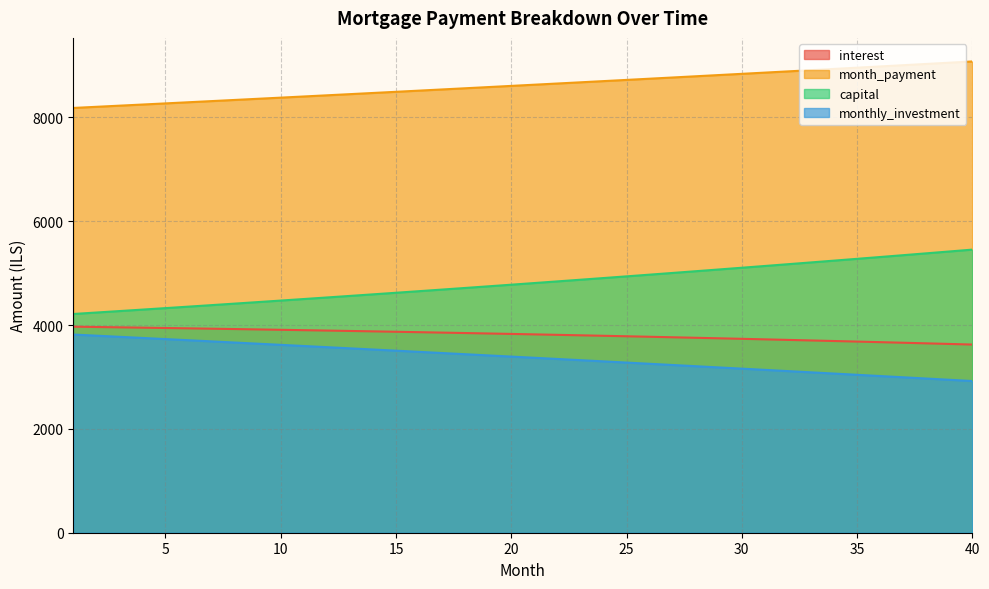

How many distinct data groups are displayed?

4